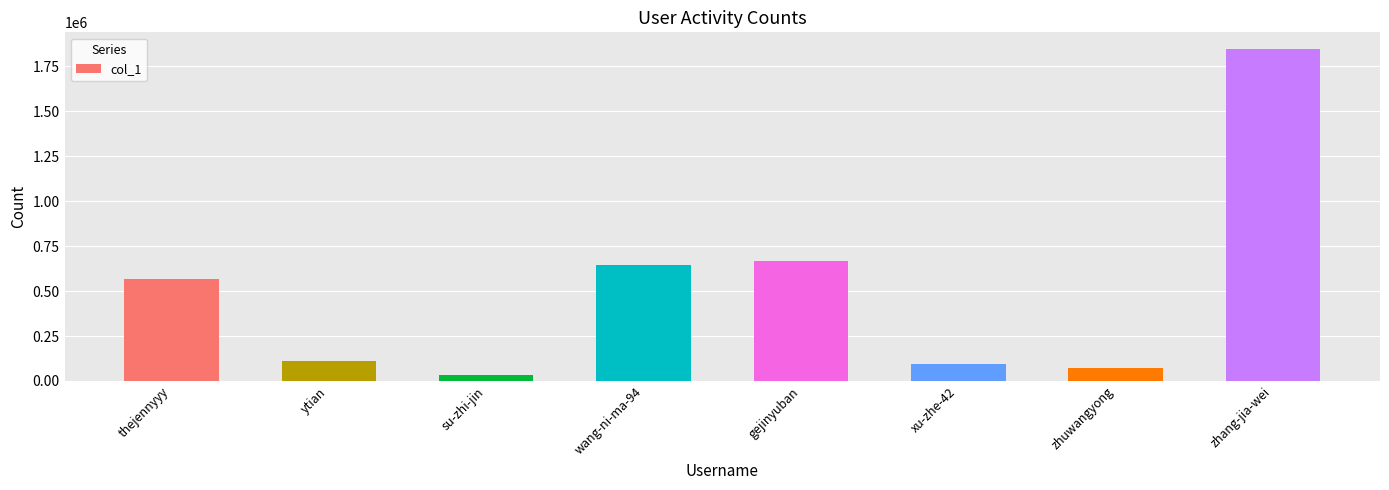

The chart shows a value of 667274 at gejinyuban. True or false?

True